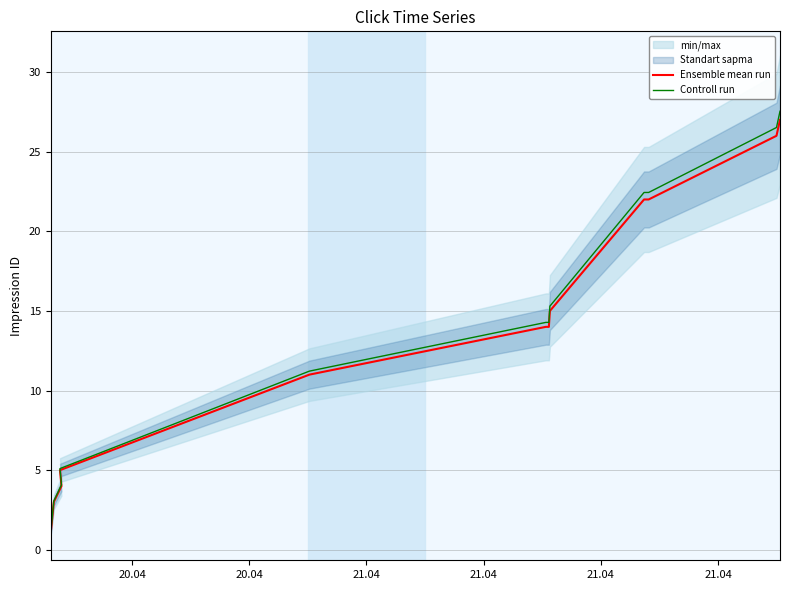

What is the minimum value for Controll run?

1.0